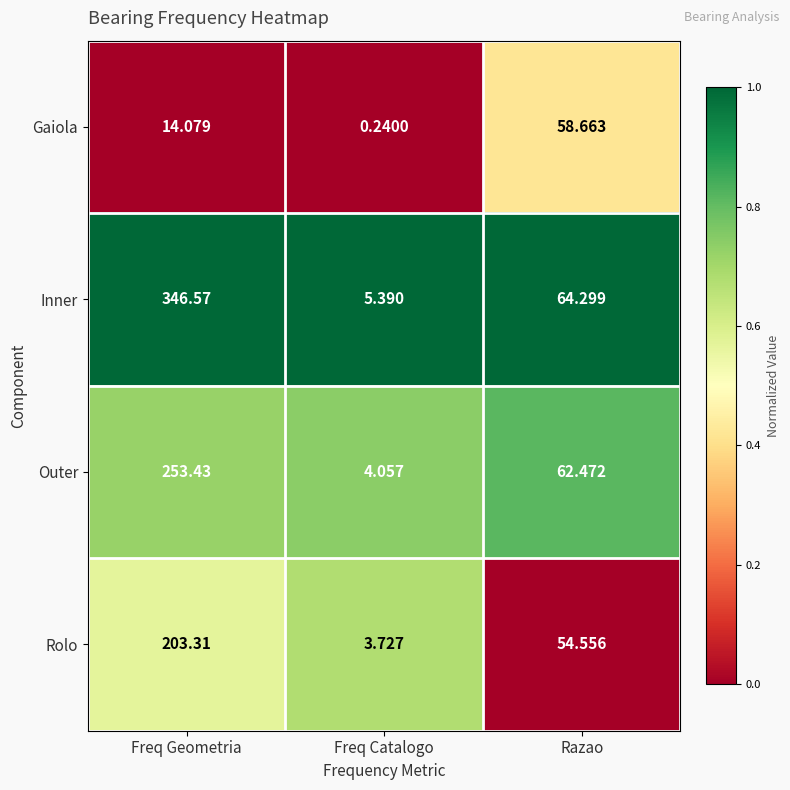

Which series has the largest total across all categories?

Inner